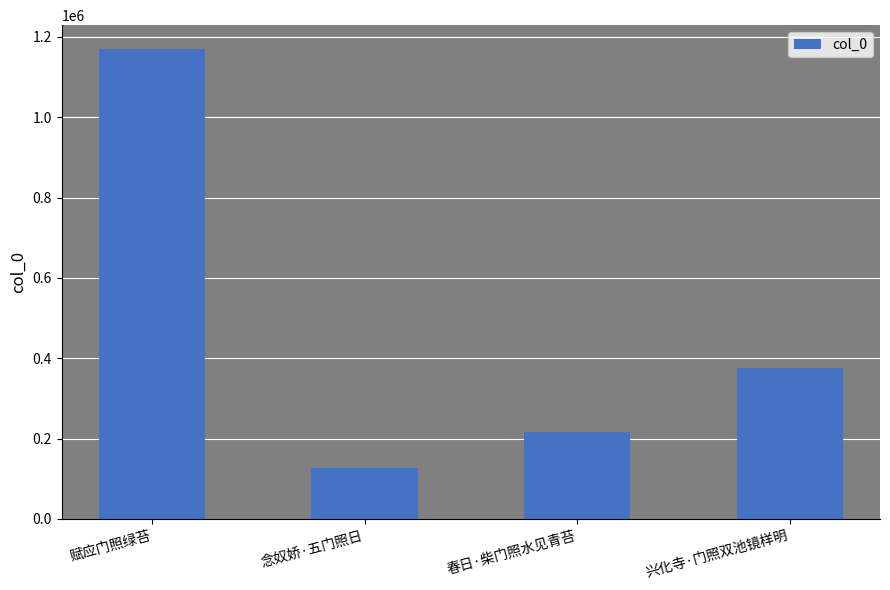

What is the difference between the values at 念奴娇·五门照日 and 赋应门照绿苔?

1042775